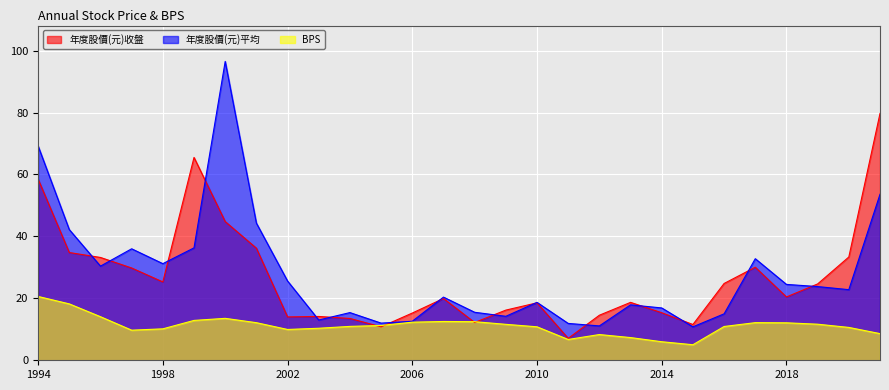

The value of 年度股價(元)收盤 at 2007 is 19.9. True or false?

True